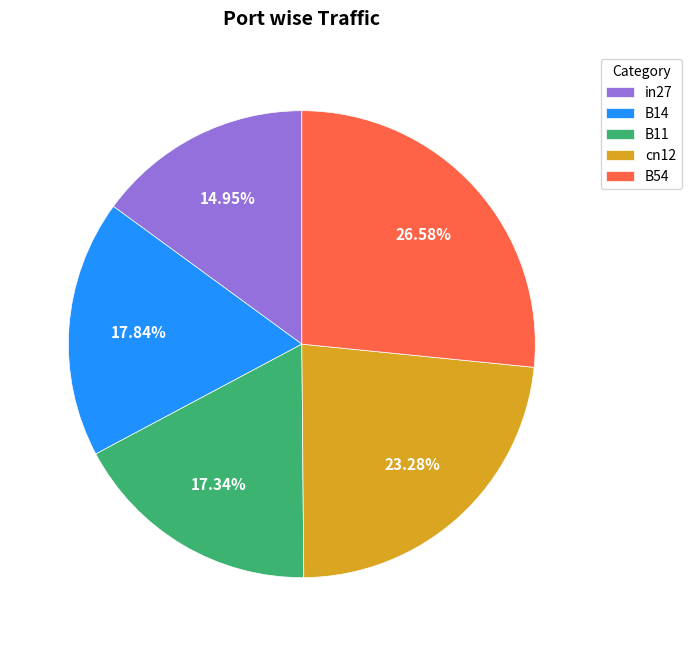

Is it true that in27 is 15% of the pie?

True